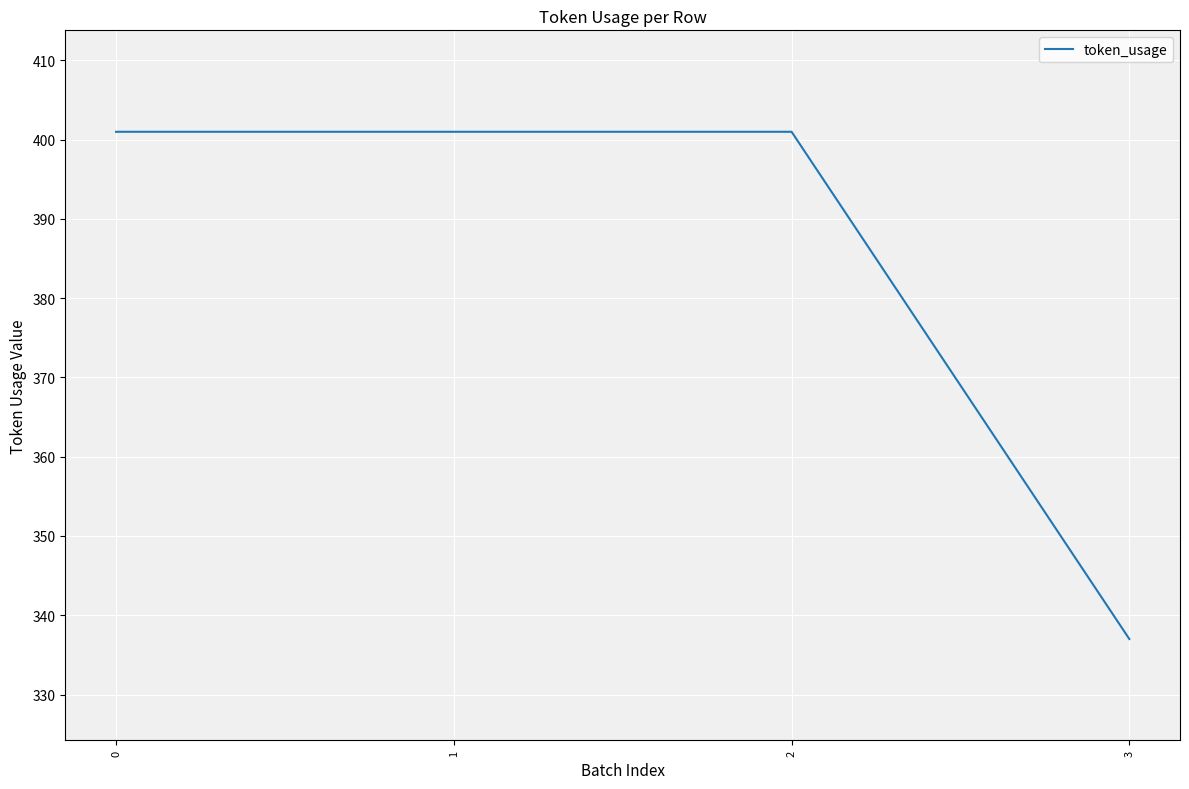

Reading right to left, what are all the values shown in this chart?

3=337	2=401	1=401	0=401